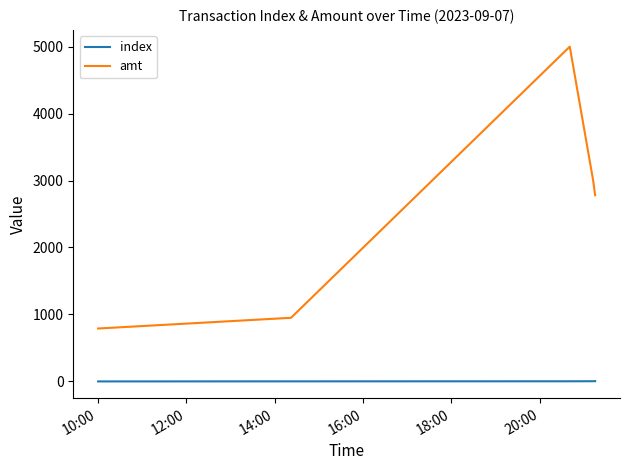

Which series has the largest range (max minus min)?

amt